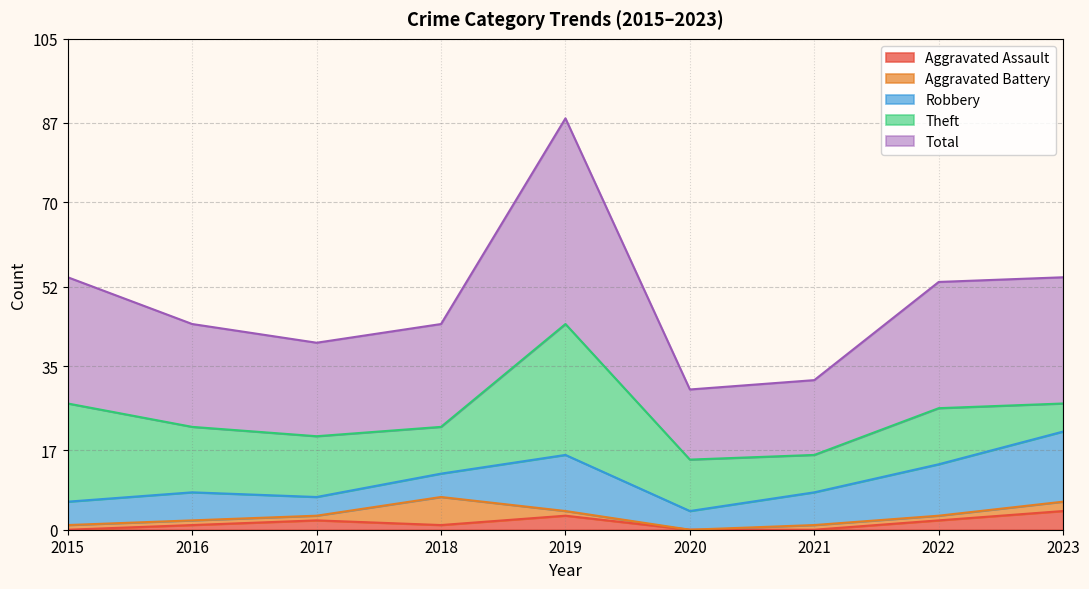

Reading left to right, list all the values displayed in this chart.

Aggravated Assault: 0	1	2	1	3	0	0	2	4
Aggravated Battery: 1	1	1	6	1	0	1	1	2
Robbery: 5	6	4	5	12	4	7	11	15
Theft: 21	14	13	10	28	11	8	12	6
Total: 27	22	20	22	44	15	16	27	27